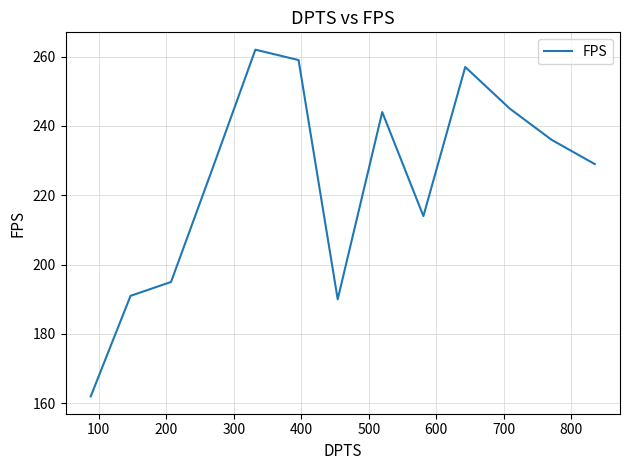

What is the smallest value displayed?

162